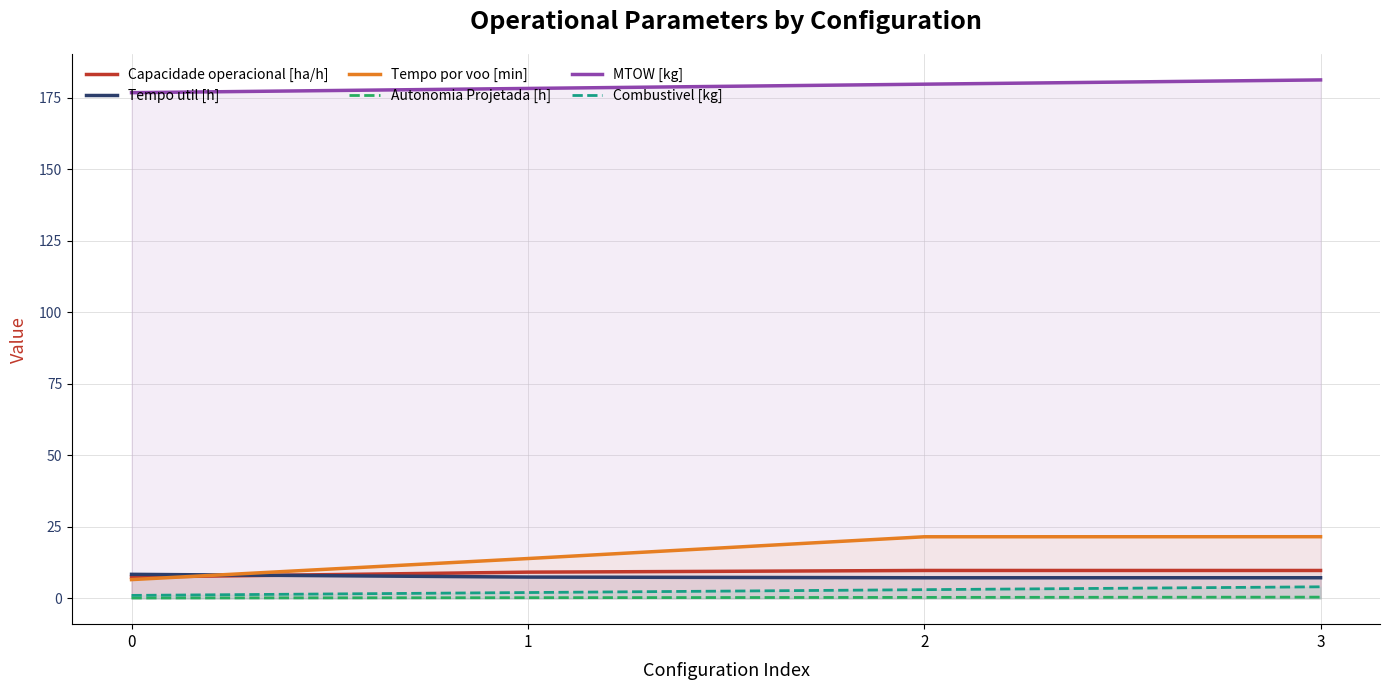

True or false: Capacidade operacional [ha/h] has more than 2 interior local peaks.

False